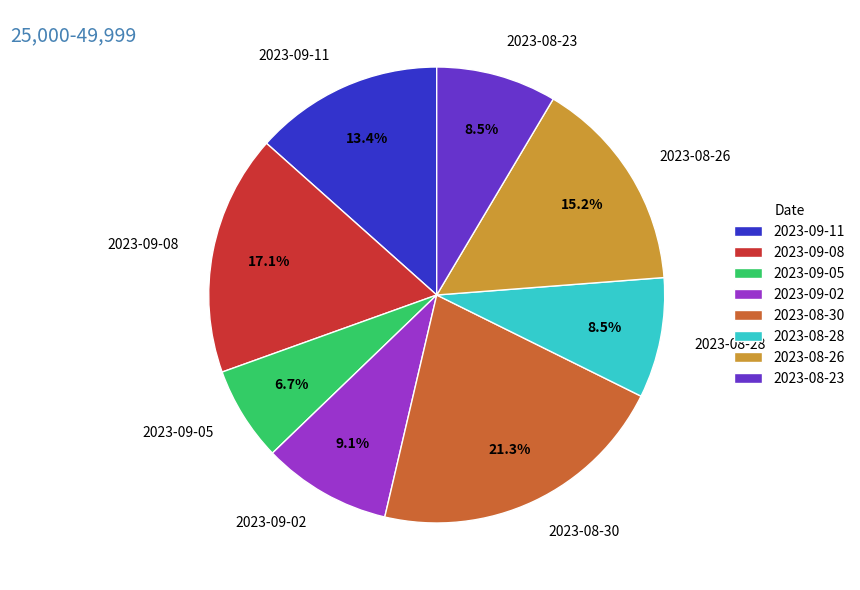

To the nearest percent, what is the difference between the largest and smallest slice percentages?

15%